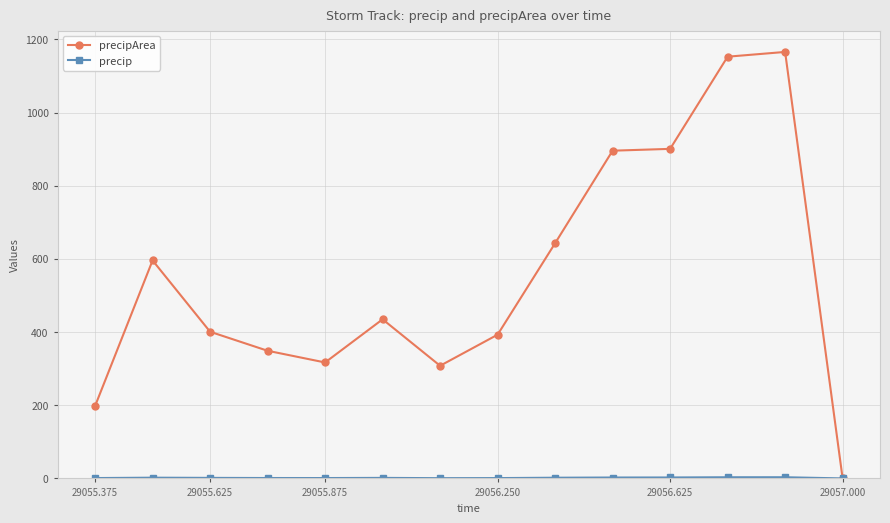

At how many categories does at least one series exceed 371?

9